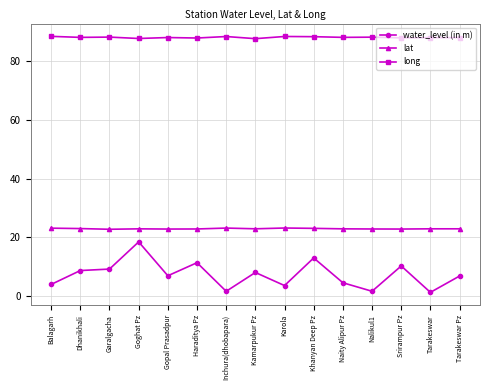

What position from the left is Kamarpukur Pz?

8